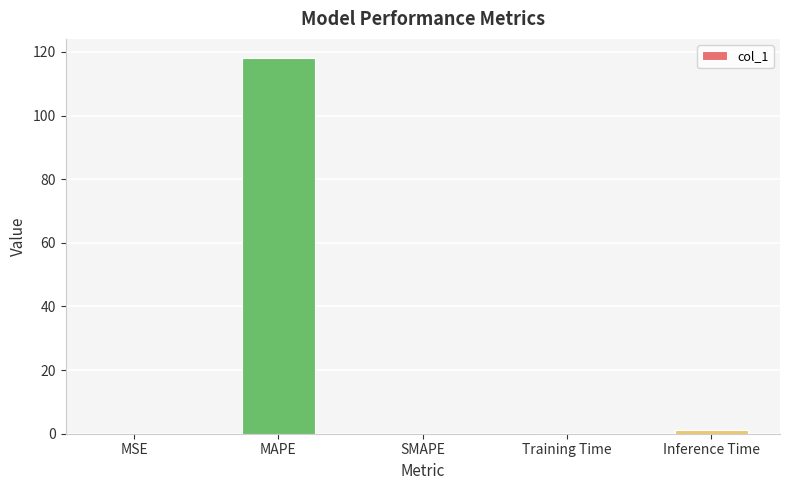

Count the number of categories in the chart.

5